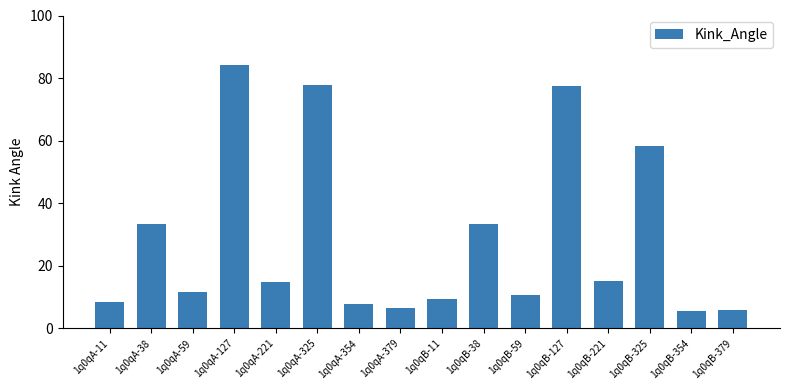

What value does the data have at 1q0qA-127?

84.3